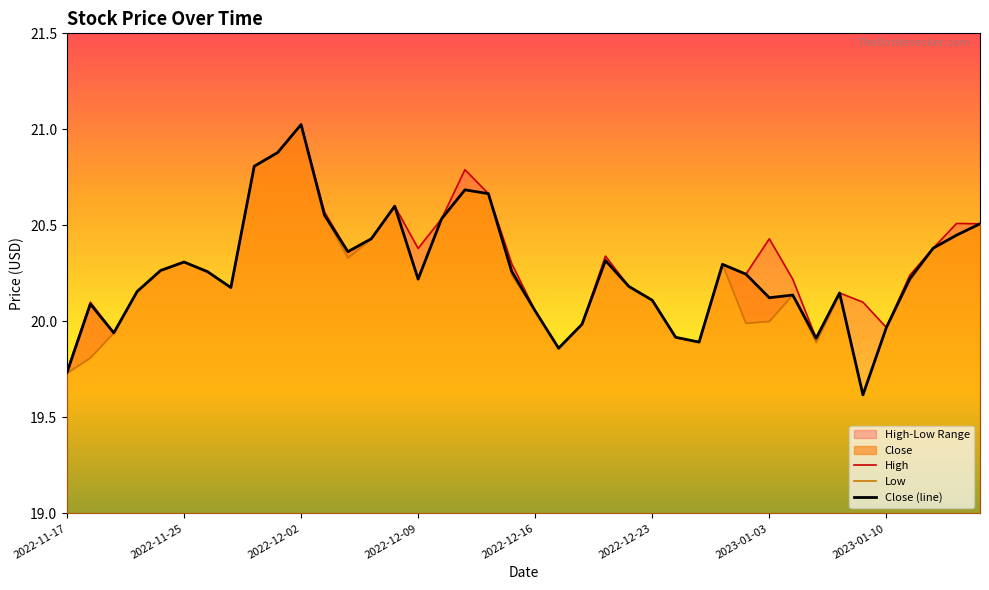

What is the highest value of the Close (line) series?

21.0